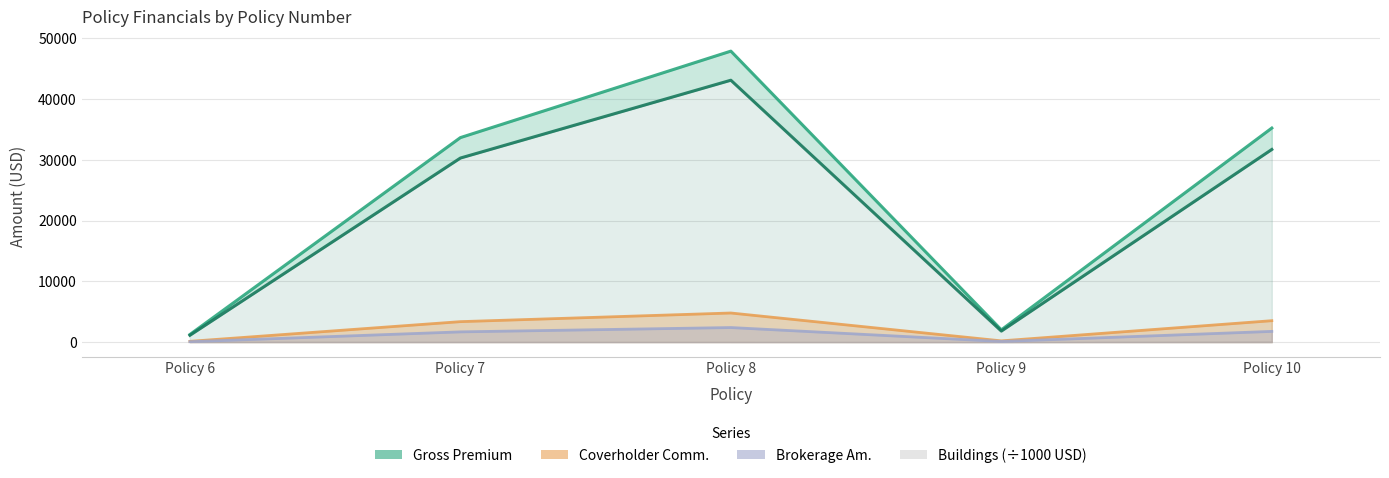

How many interior local peaks does the Coverholder Comm. series have?

1